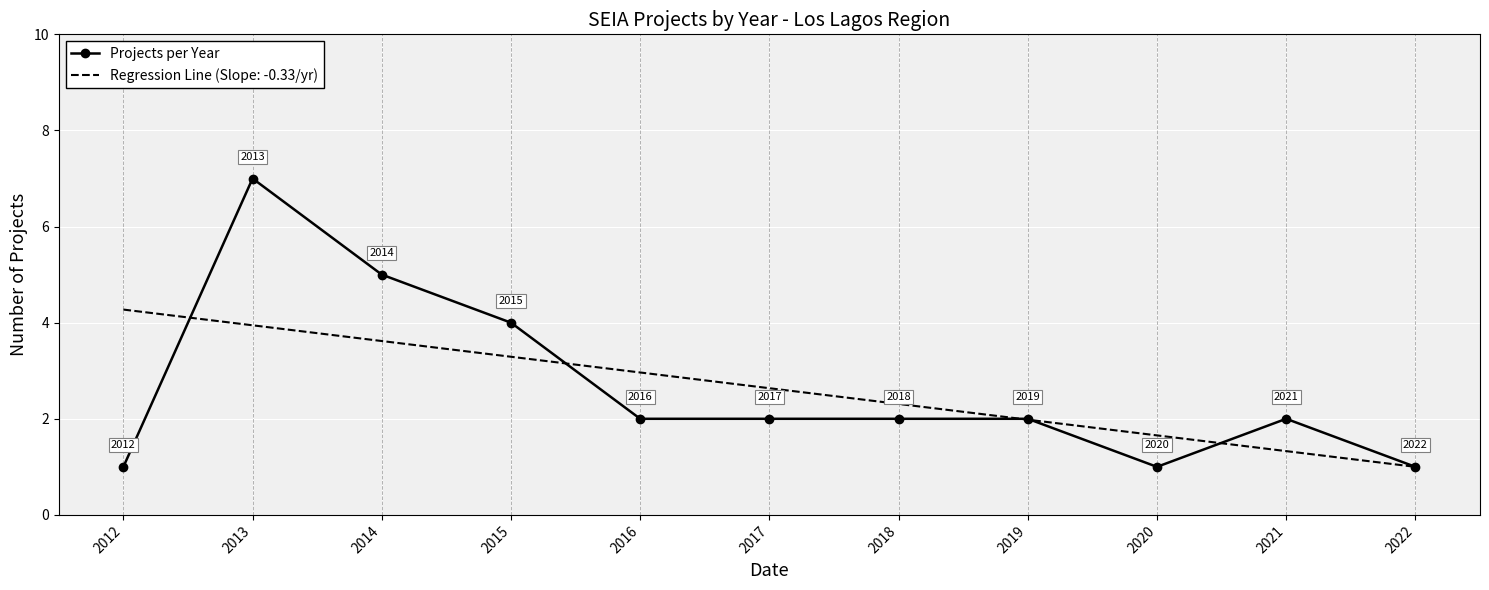

List the series in order of their peak value, highest first.

Projects per Year, Regression Line (Slope: -0.33/yr)